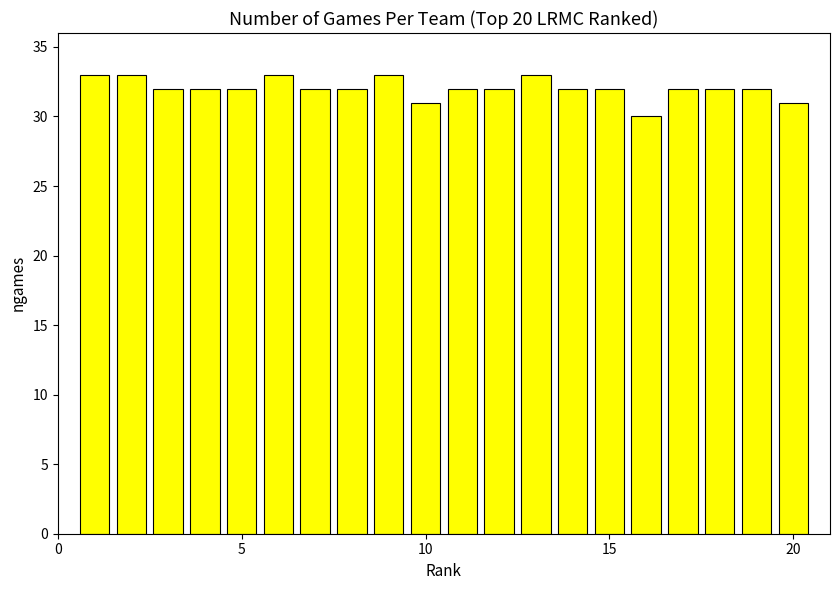

What is the average value?

32